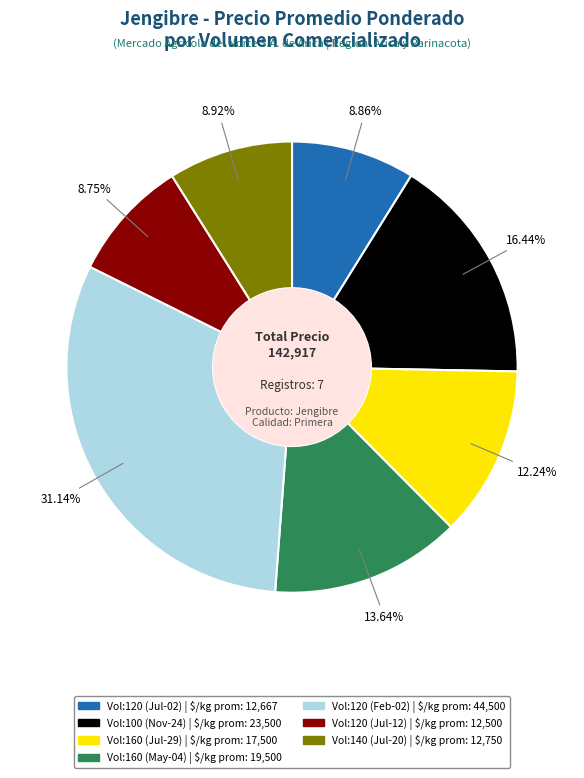

Does any single category account for the majority?

No